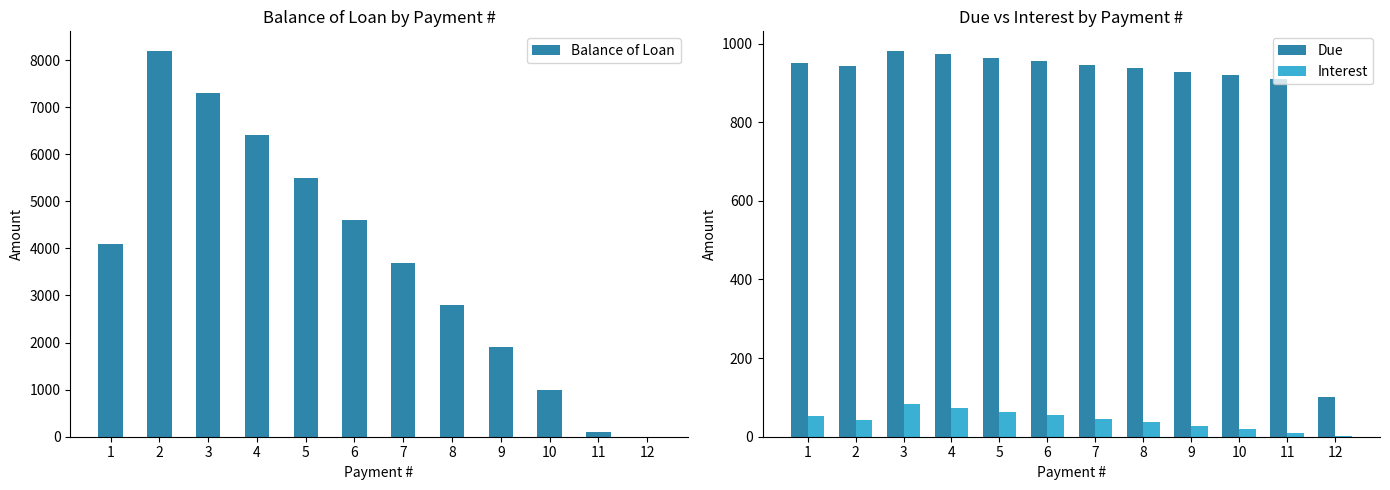

What is the value of the Due bar at the 1st from the left?

951.8